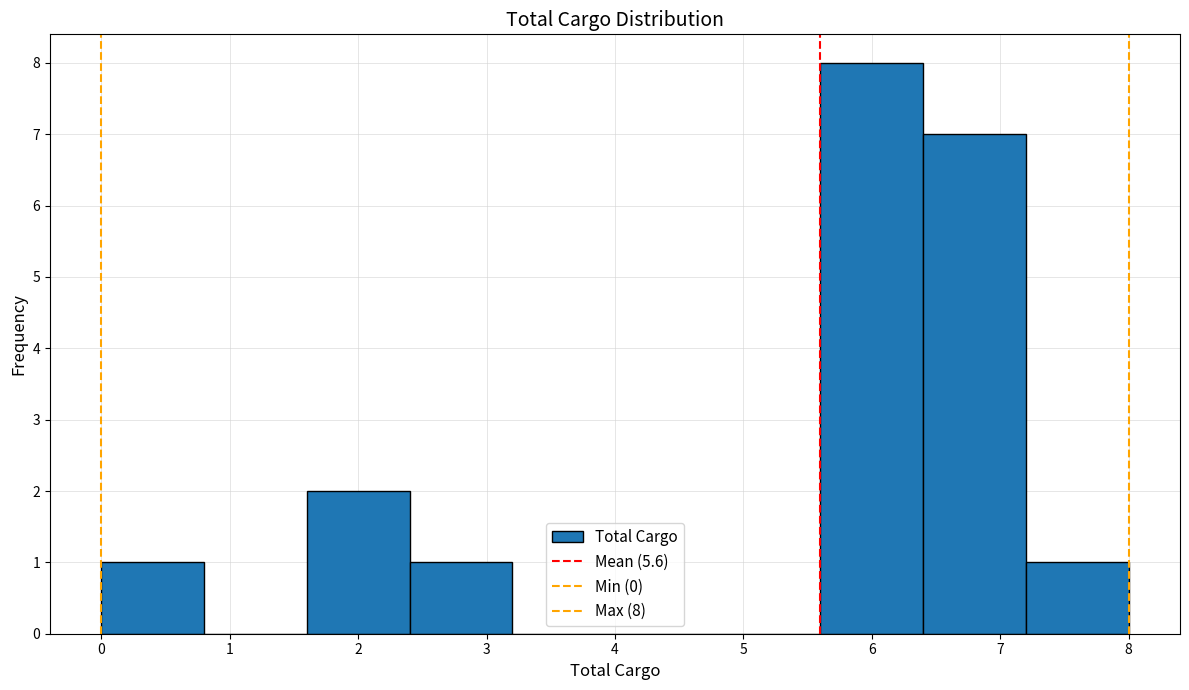

Over which range of the x-axis is the bar tallest?

5.6 to 6.4